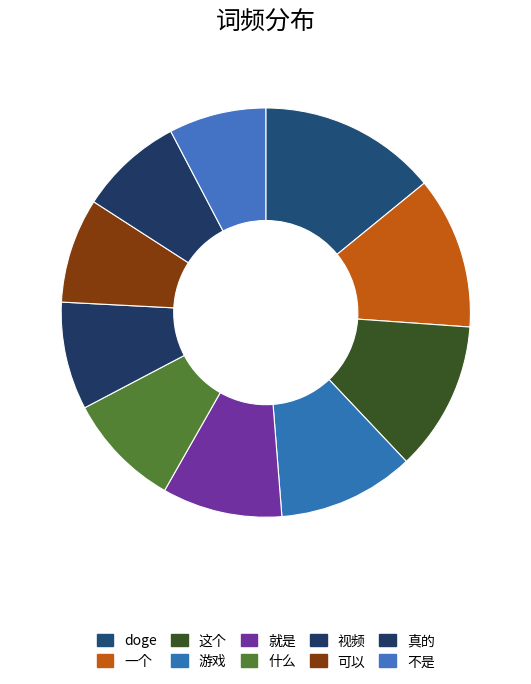

How many slices are in this pie chart?

10